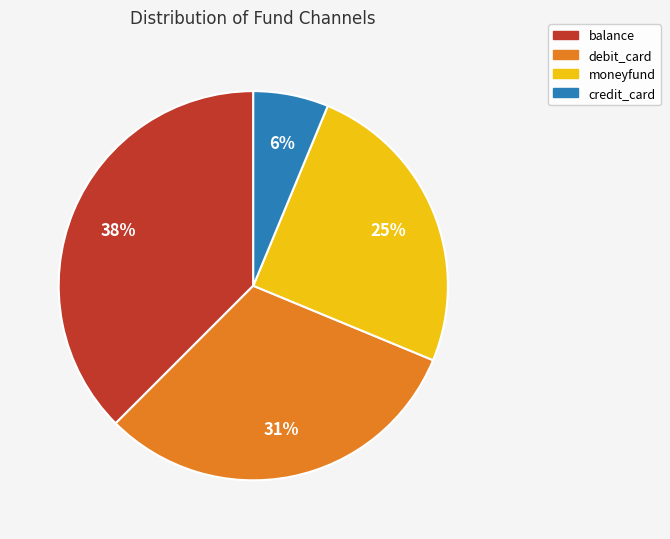

To the nearest percent, what percentage of the pie is moneyfund?

25%